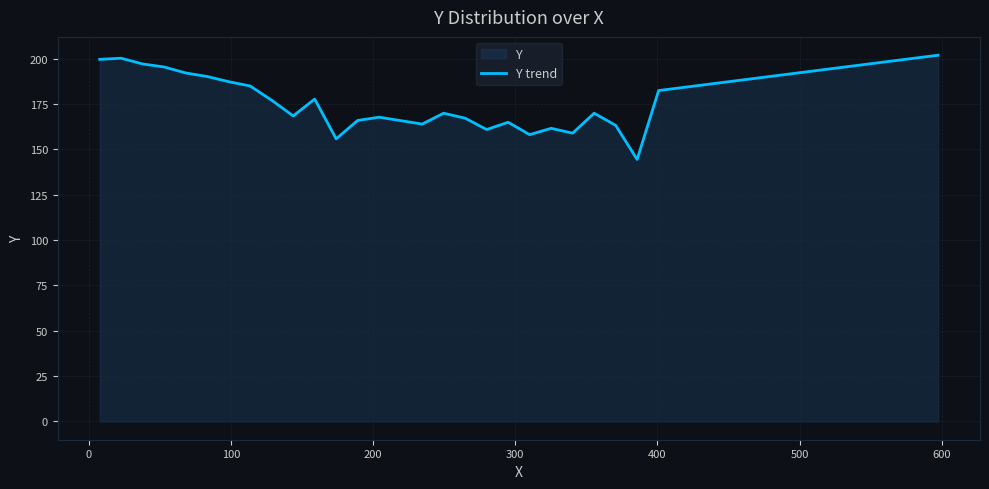

What is the difference between the maximum and minimum values?

57.5